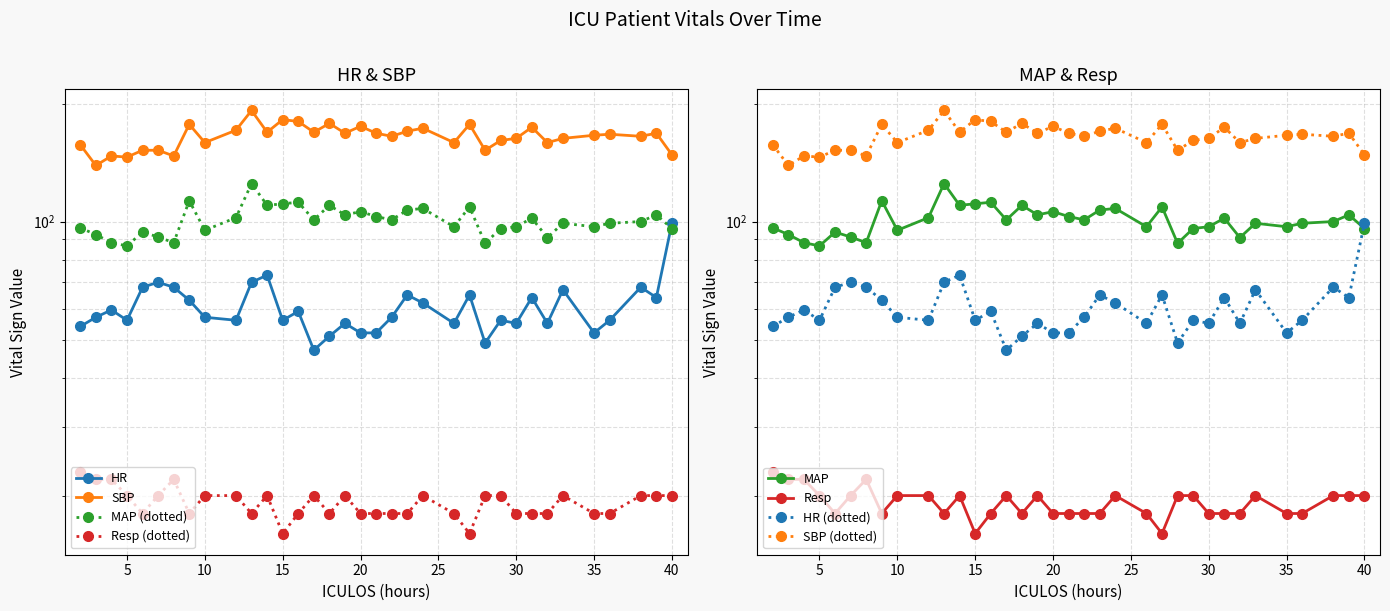

What is the sum of all MAP values?

3521.0